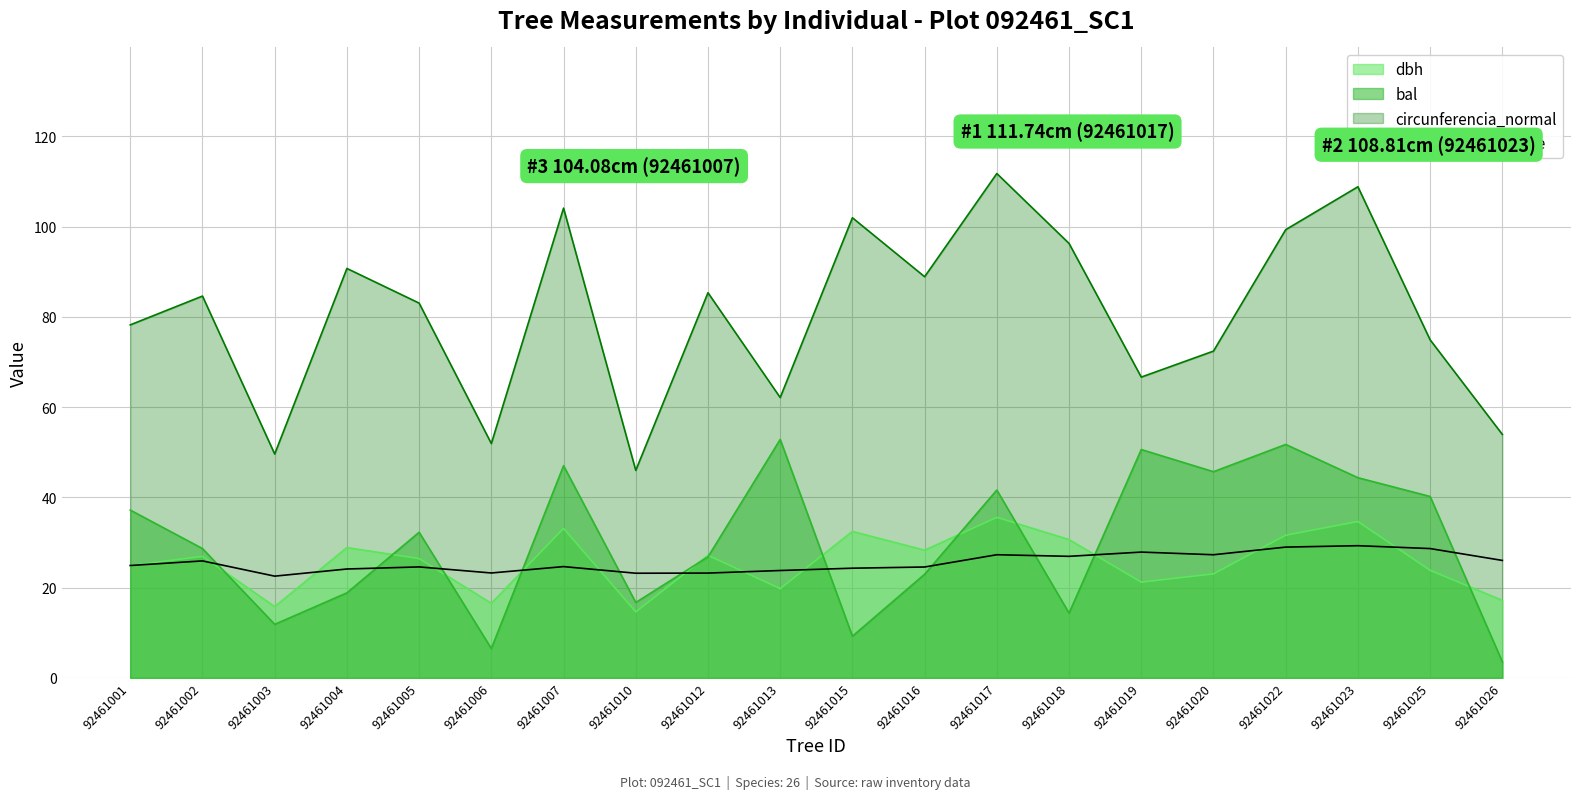

Approximately how many times larger is the value at 92461003 compared to 92461006?

1.0